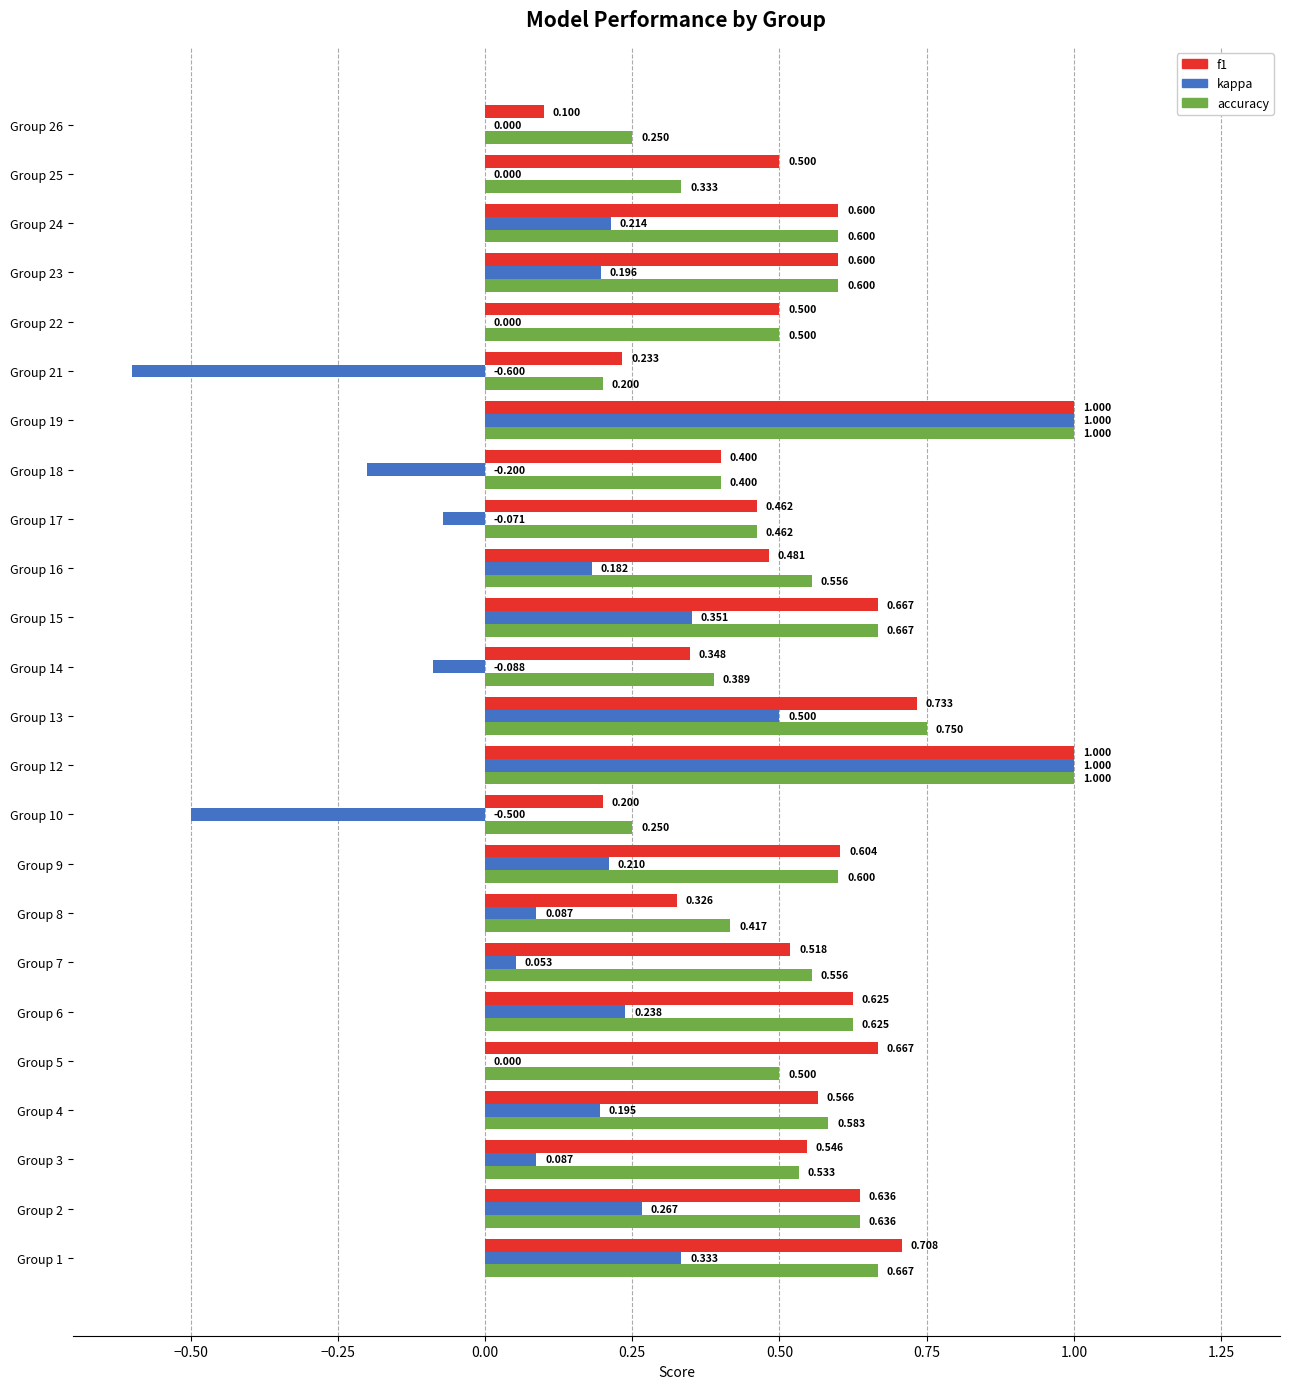

Is the value of accuracy at Group 19 greater than the value of f1 at Group 7?

Yes